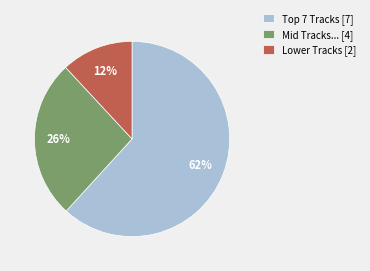

To the nearest percent, what is the difference between the Mid Tracks... [4] and Lower Tracks [2] slice percentages?

14%